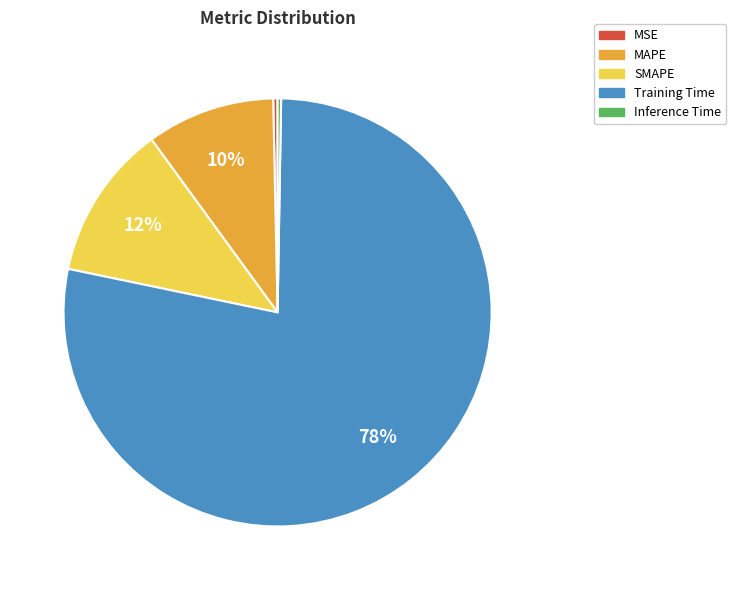

Do Training Time and MSE together represent more than half of the pie?

Yes